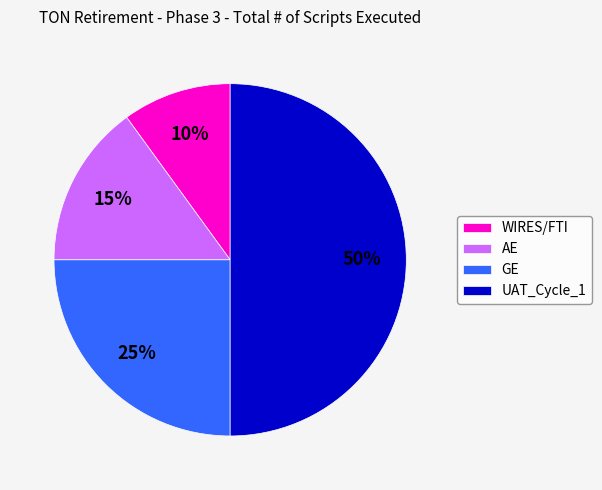

Which has a higher value, UAT_Cycle_1 or WIRES/FTI?

UAT_Cycle_1